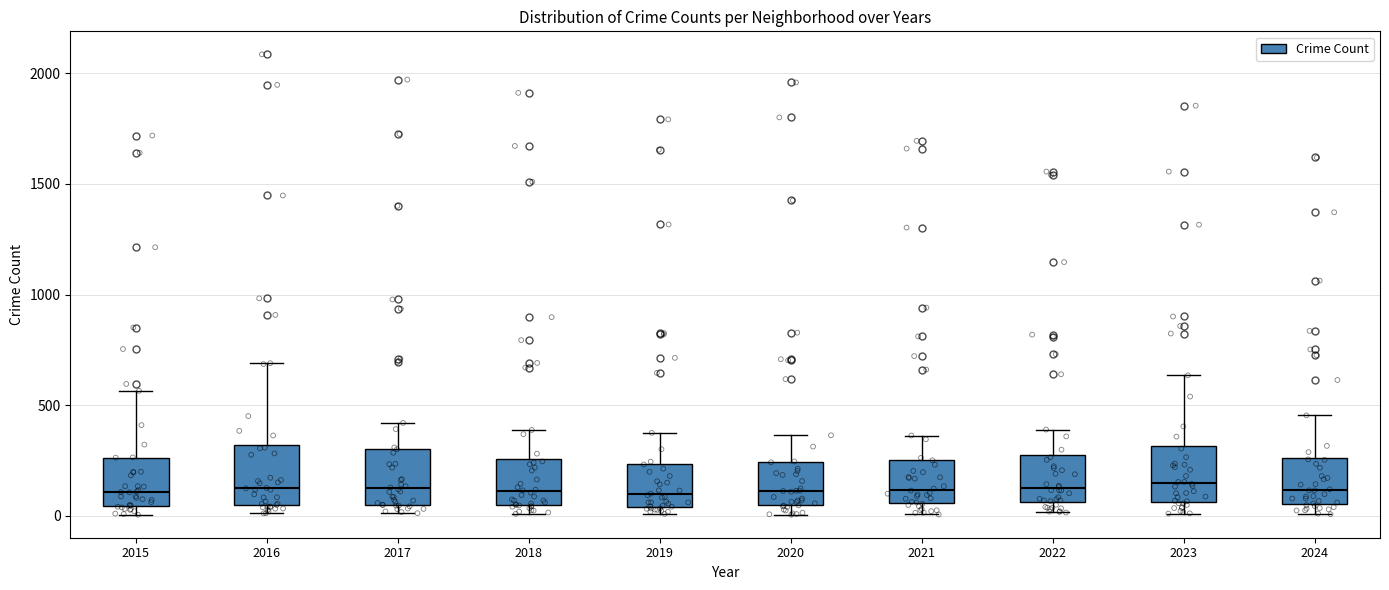

Reading left to right, transcribe this box plot: for each box, give where its median line is, the range the box spans, and where its two whiskers end, as read against the y-axis. The values are not printed on the chart, so give them approximately, as read against the axis.

2015: median 100, box 50 to 250, whiskers 0 to 550
2016: median 150, box 50 to 300, whiskers 0 to 700
2017: median 100, box 50 to 300, whiskers 0 to 400
2018: median 100, box 50 to 250, whiskers 0 to 400
2019: median 100, box 50 to 250, whiskers 0 to 400
2020: median 100, box 50 to 250, whiskers 0 to 350
2021: median 100, box 50 to 250, whiskers 0 to 350
2022: median 100, box 50 to 250, whiskers 0 to 400
2023: median 150, box 50 to 300, whiskers 0 to 650
2024: median 100, box 50 to 250, whiskers 0 to 450